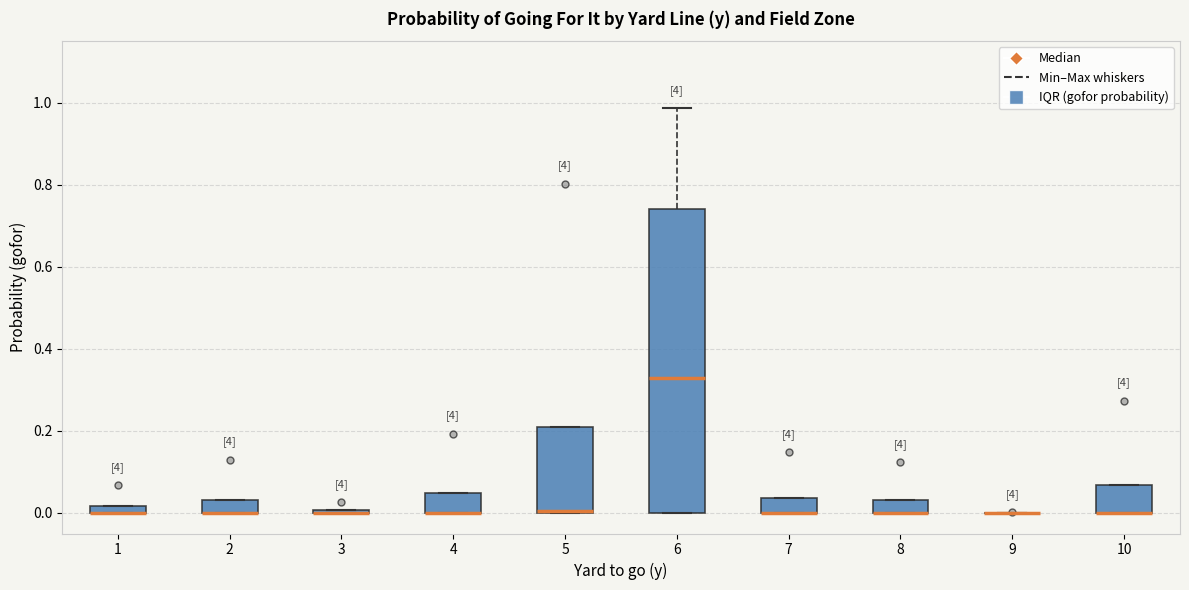

Which box is the tallest, from its lower edge to its upper edge?

6